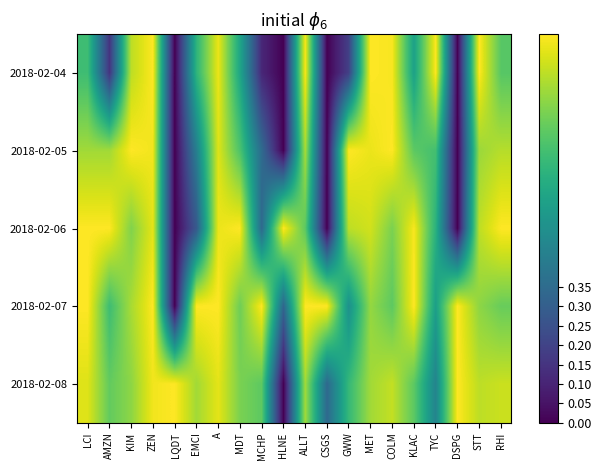

How many data points does each series have?

20